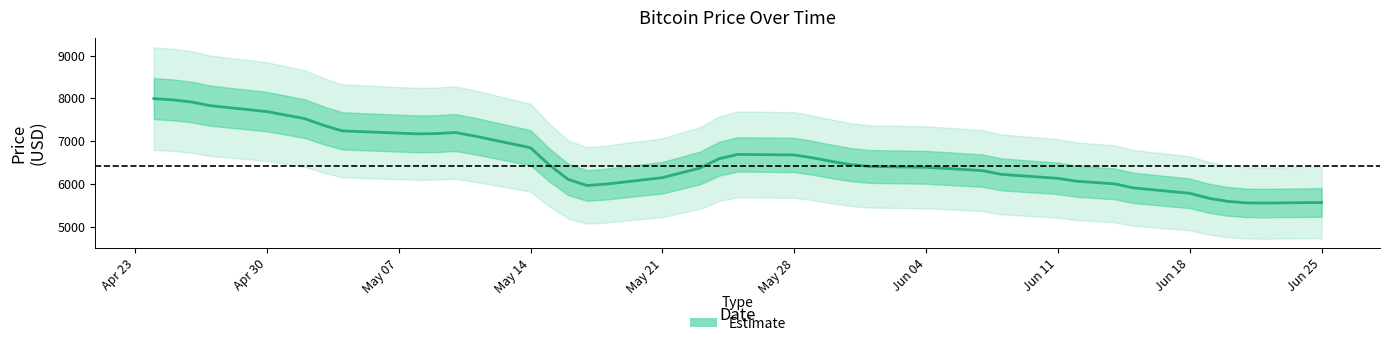

What is the label of the 31st point from the right?

2018-05-09